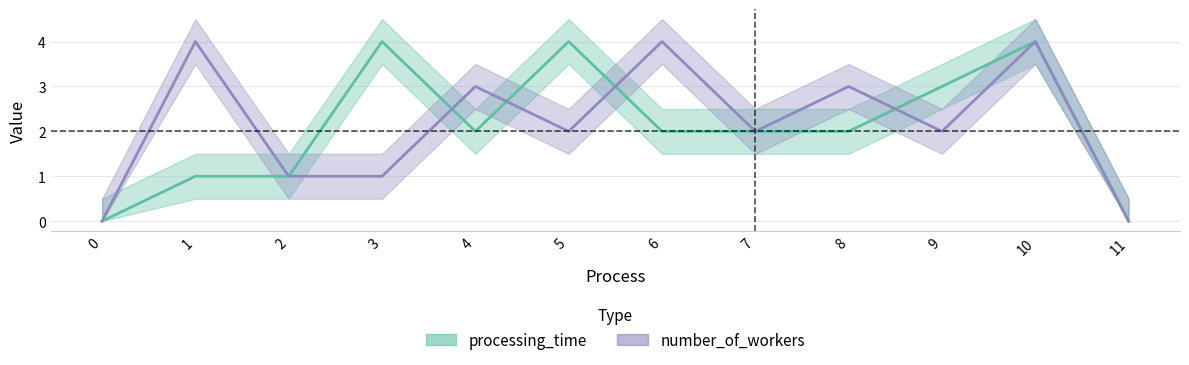

What are all the series names shown in the legend?

processing_time, number_of_workers